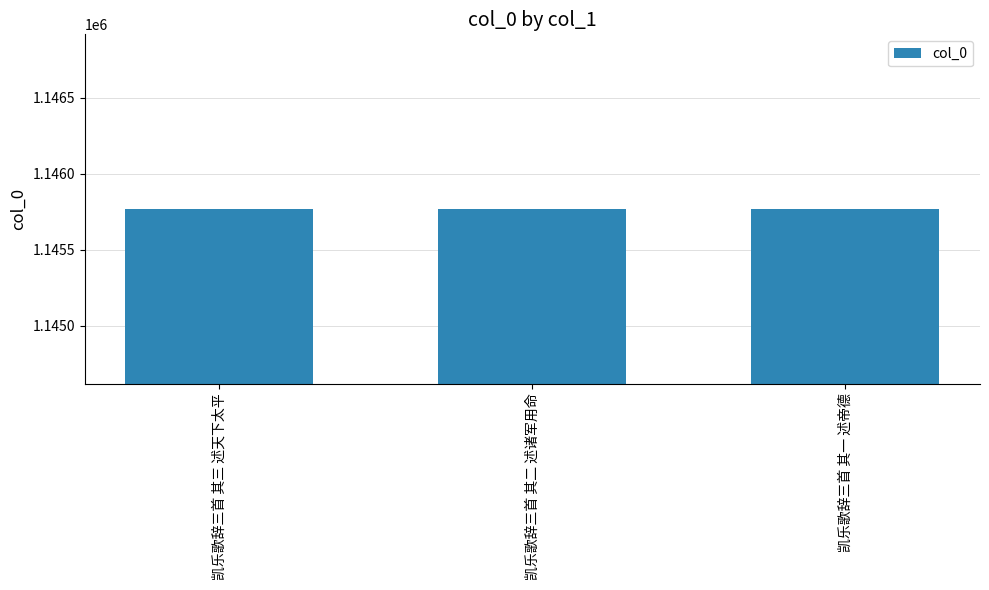

Is it true that the value at 凯乐歌辞三首 其三 述天下太平 is 1145769?

True